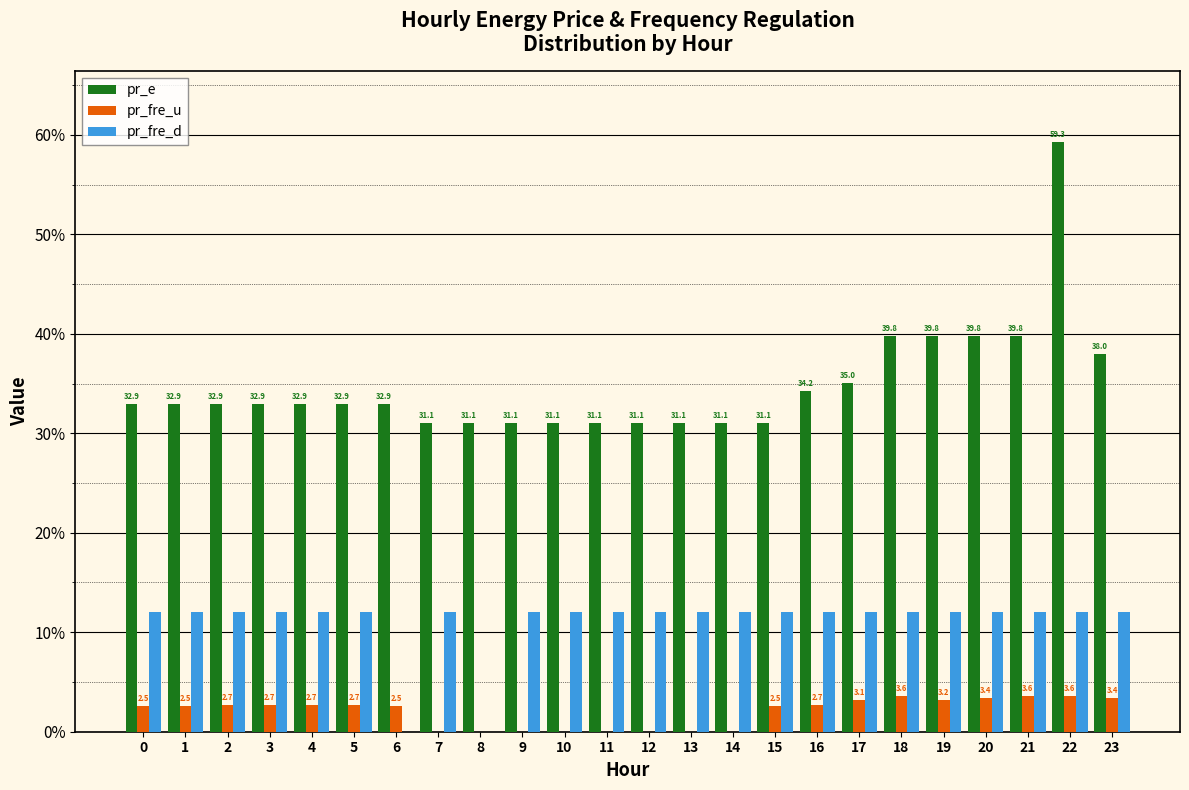

Is it true that pr_fre_u equals 2.5 at 0?

True